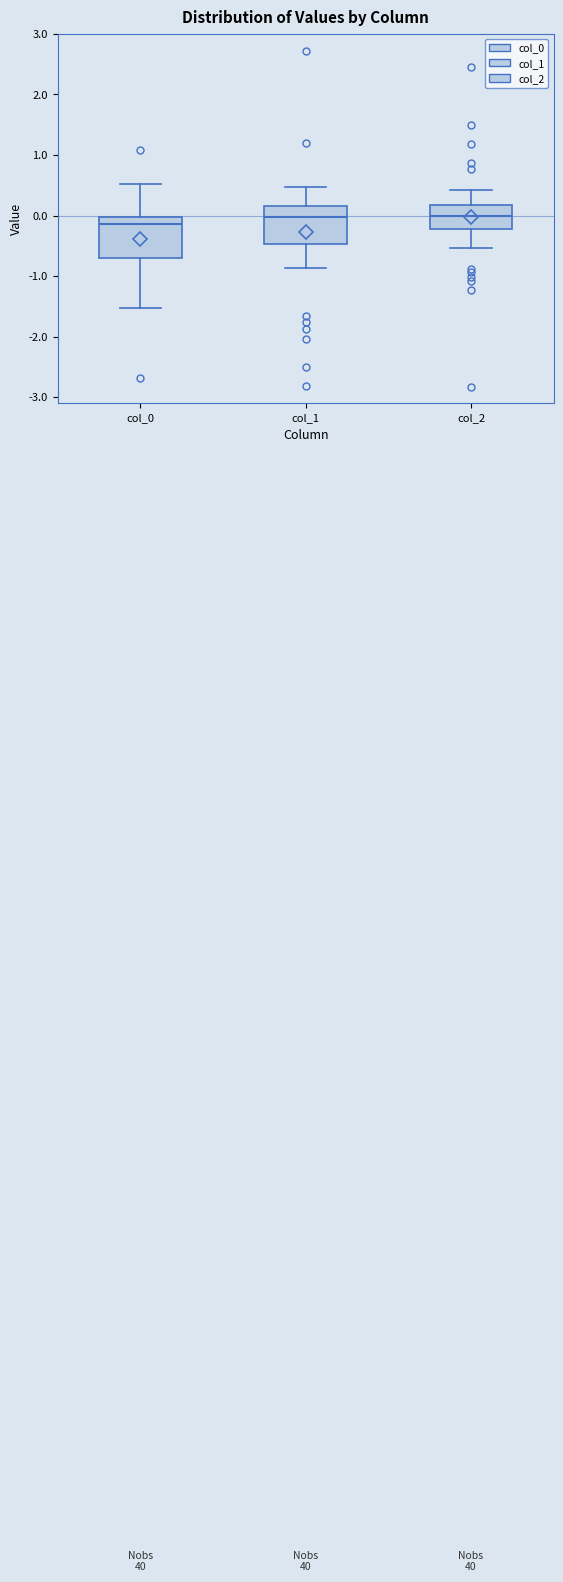

Where does the median line of the box for col_2 sit on the y-axis? The values are not printed on the chart, so give them approximately, as read against the axis.

0.0